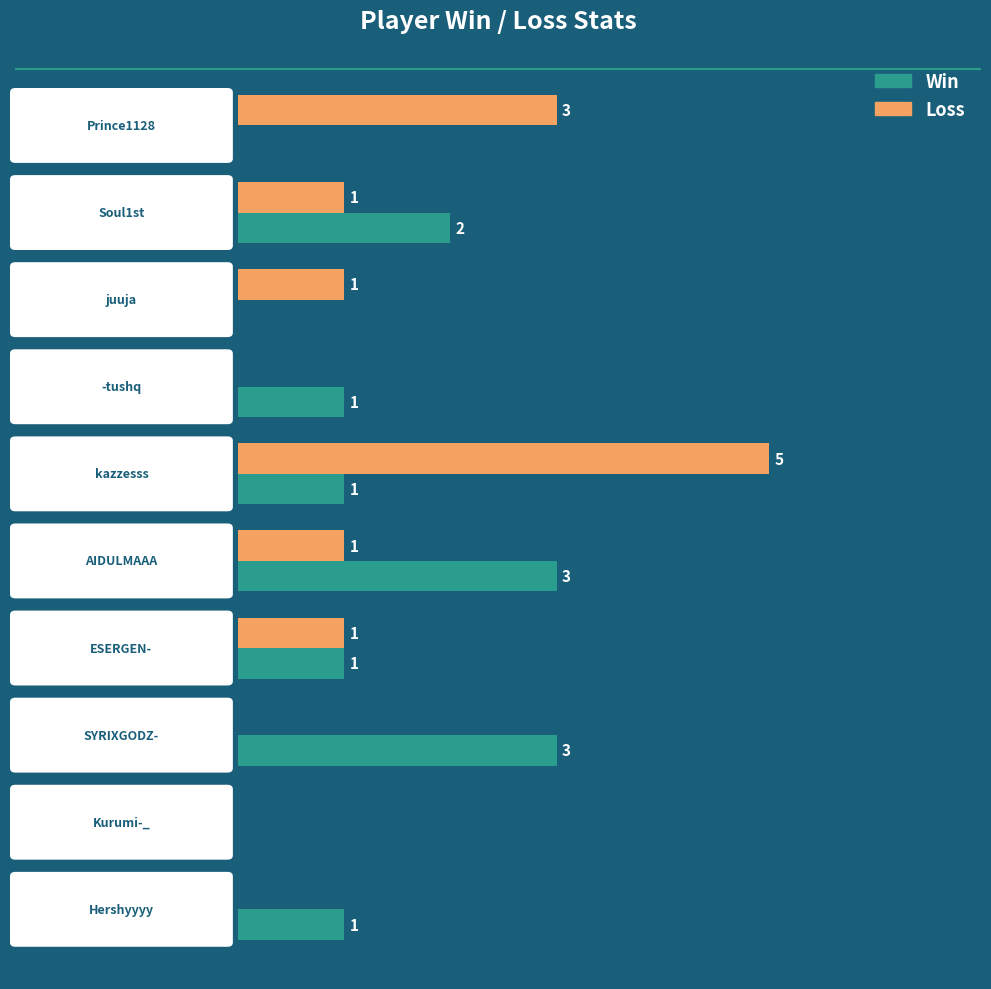

What is the greatest value displayed?

5